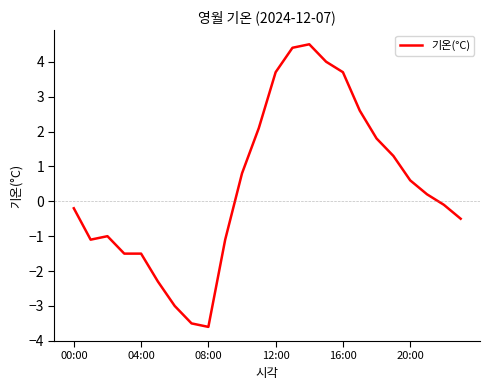

True or false: there are more than 0 points higher than both neighbors.

True